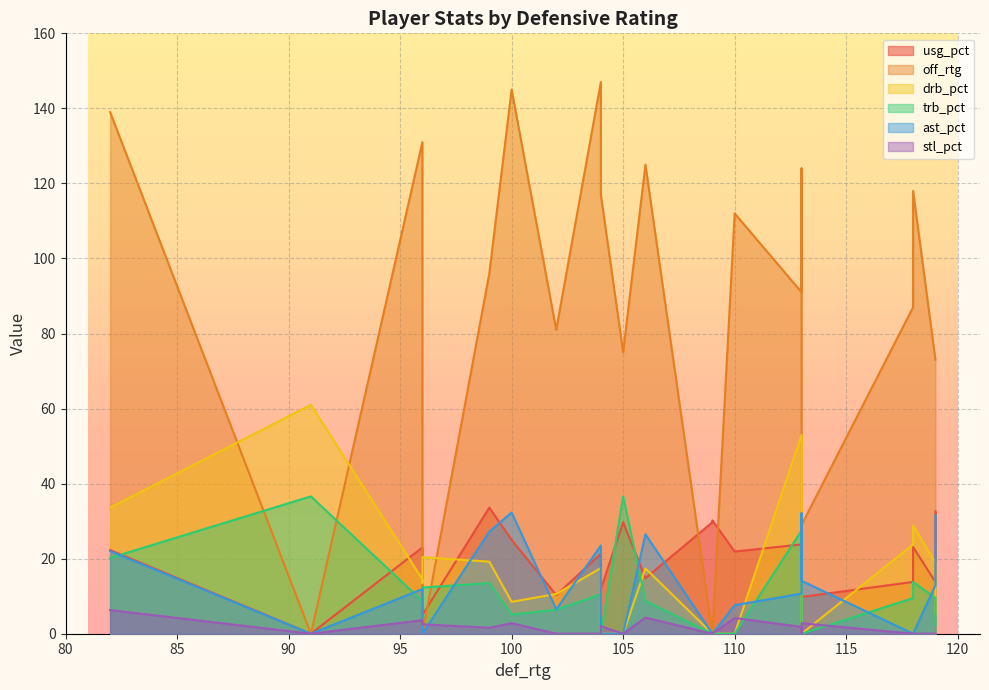

True or false: usg_pct has more than 1 points higher than both neighbors.

True